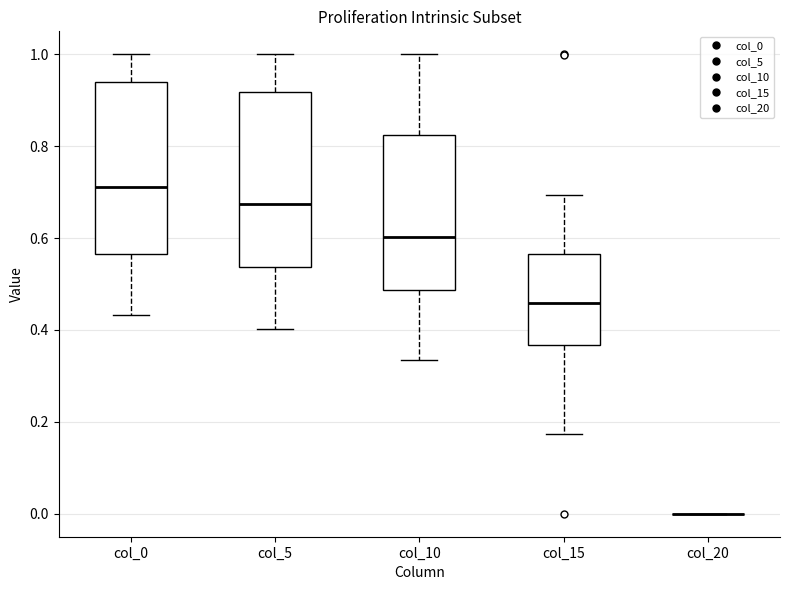

Reading left to right, read every box against the y-axis: the position of its median line, the range the box covers, and the ends of its whiskers. The values are not printed on the chart, so give them approximately, as read against the axis.

col_0: median 0.72, box 0.56 to 0.94, whiskers 0.44 to 1.00
col_5: median 0.68, box 0.54 to 0.92, whiskers 0.40 to 1.00
col_10: median 0.60, box 0.48 to 0.82, whiskers 0.34 to 1.00
col_15: median 0.46, box 0.36 to 0.56, whiskers 0.18 to 0.70
col_20: box collapsed to a line at 0.00, whiskers 0.00 to 0.00